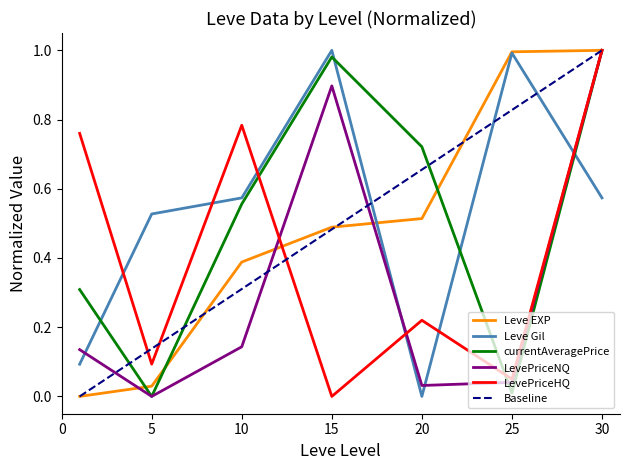

True or false: currentAveragePrice and LevePriceHQ cross at least once.

True